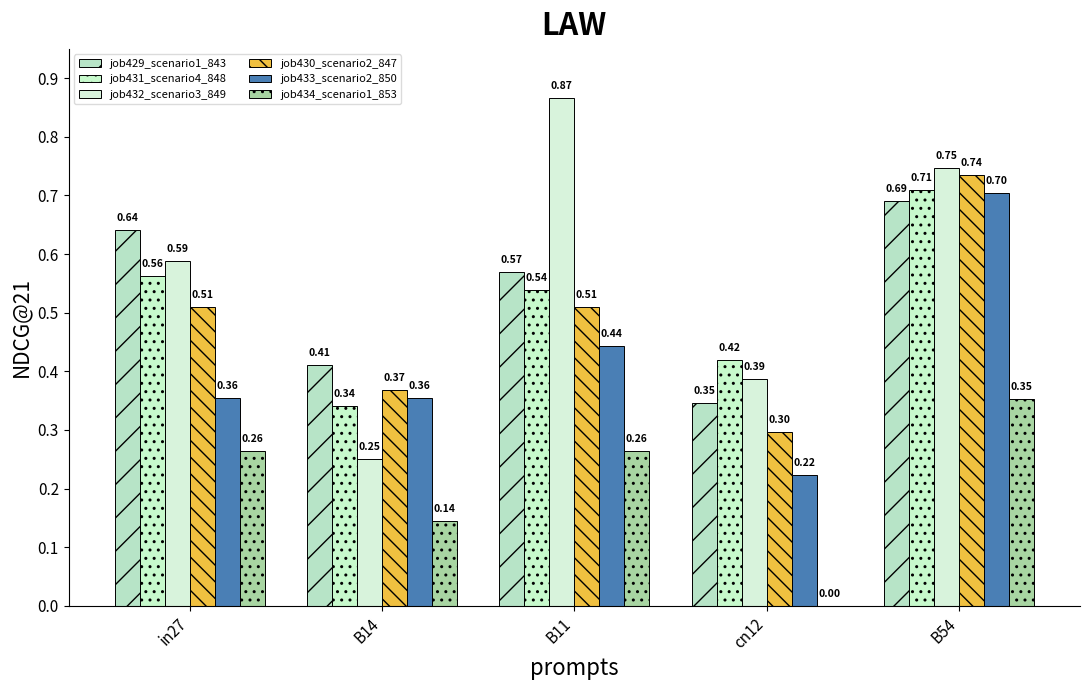

How many distinct data groups are displayed?

6